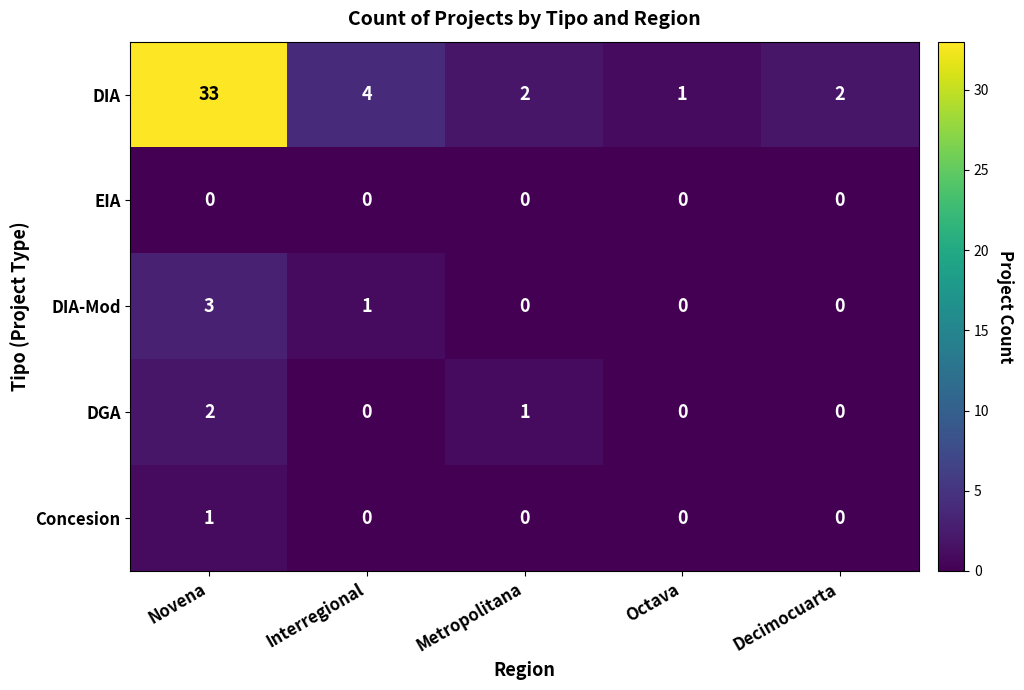

At which label is DIA closest to 17?

Interregional